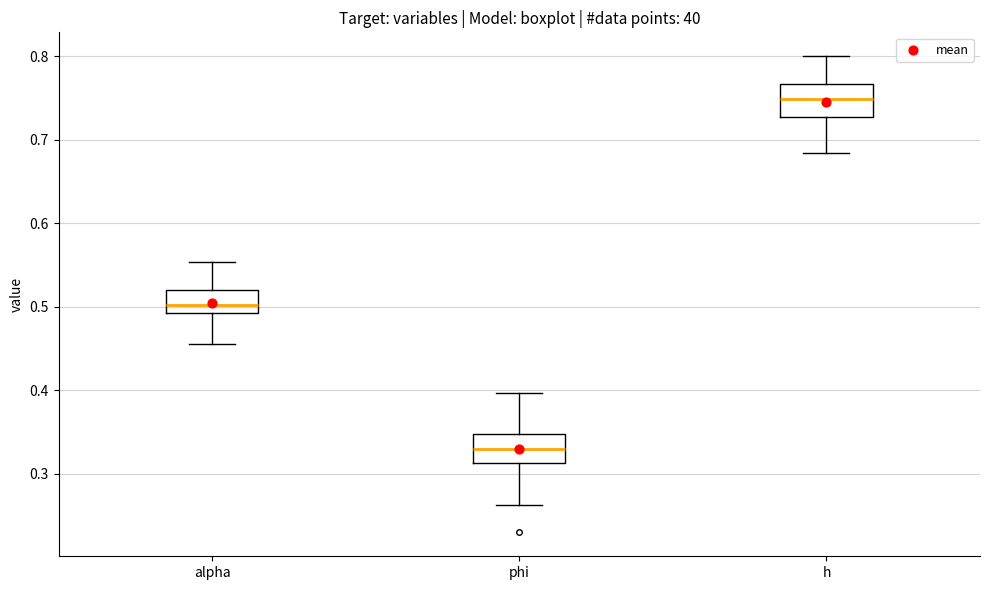

Which box's median line is the highest?

h